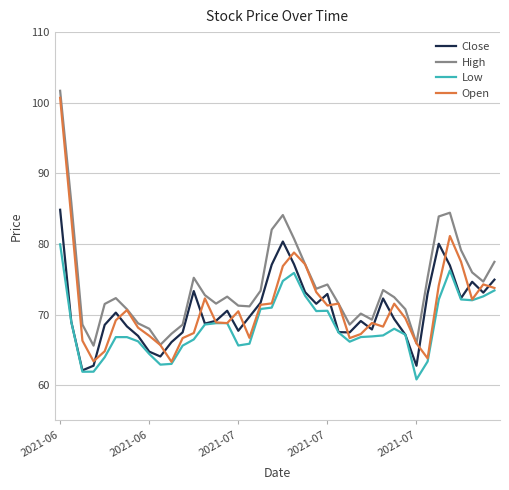

What is the smallest value displayed?

60.8